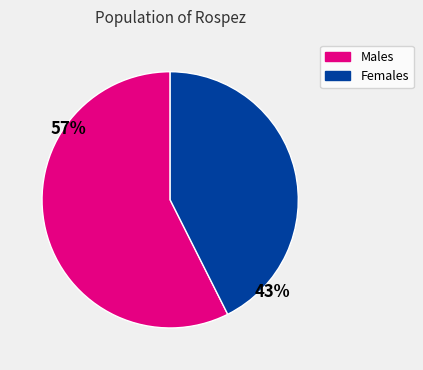

Is there any slice that represents more than half of the pie?

Yes